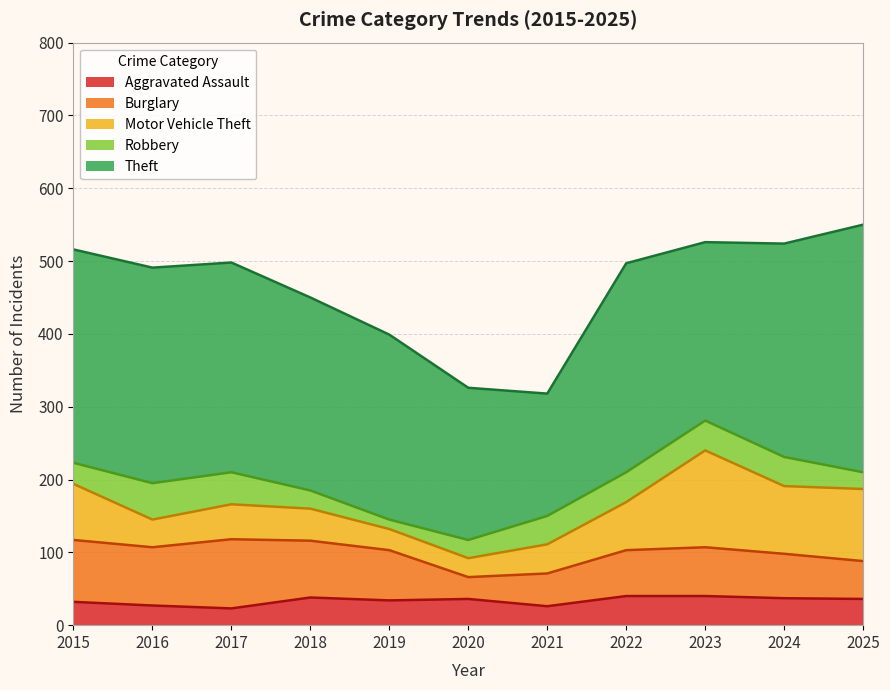

How many values in the Robbery series exceed 39?

5